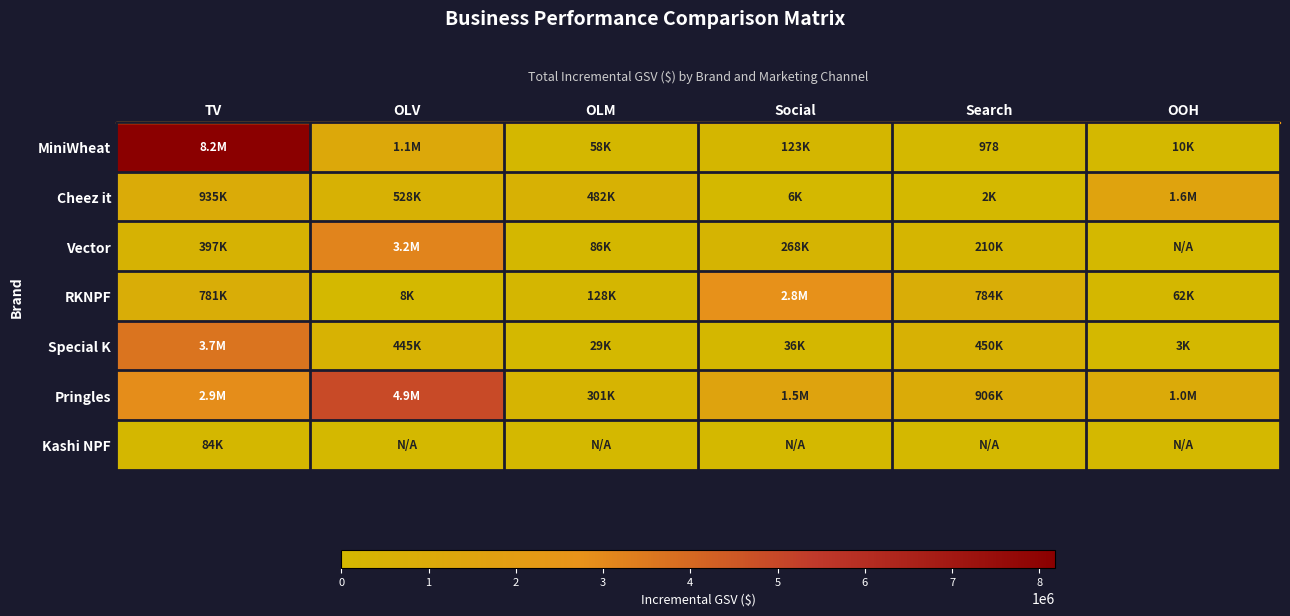

The value of Kashi NPF at Social is 0.0. True or false?

True